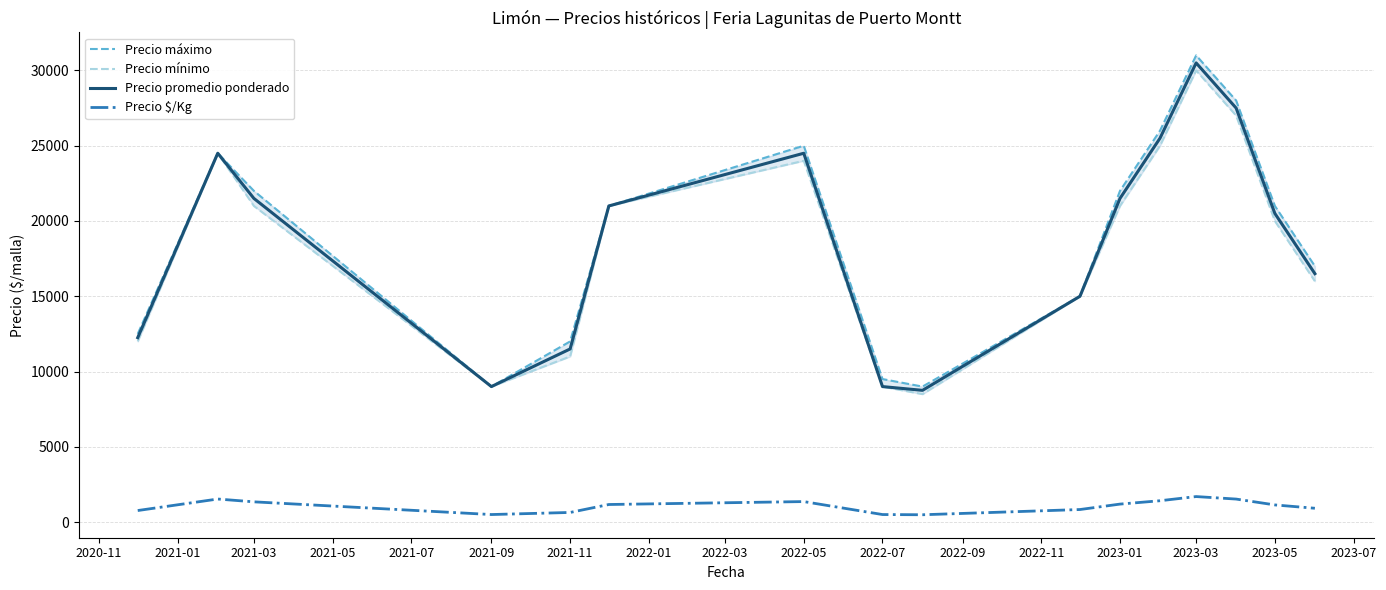

True or false: Precio $/Kg and Precio mínimo intersect in this chart.

False